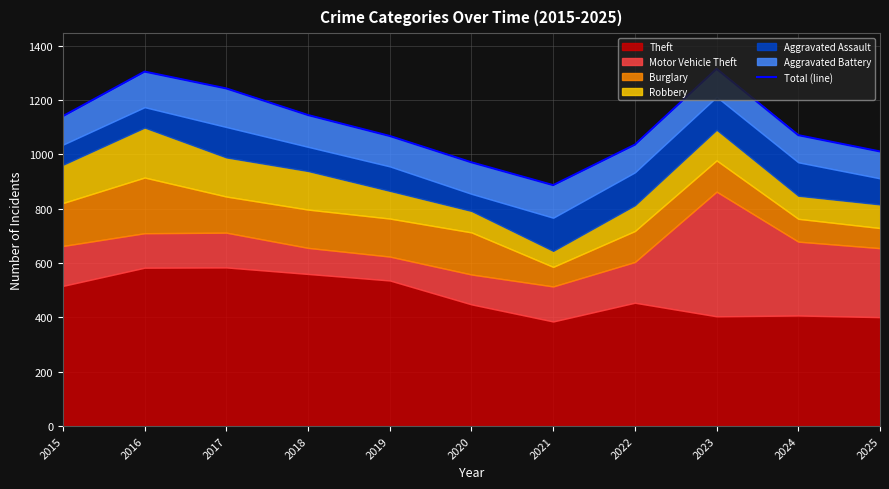

Reading left to right, list all the values displayed in this chart.

2015=1141	2016=1305	2017=1243	2018=1145	2019=1068	2020=971	2021=887	2022=1036	2023=1315	2024=1071	2025=1011